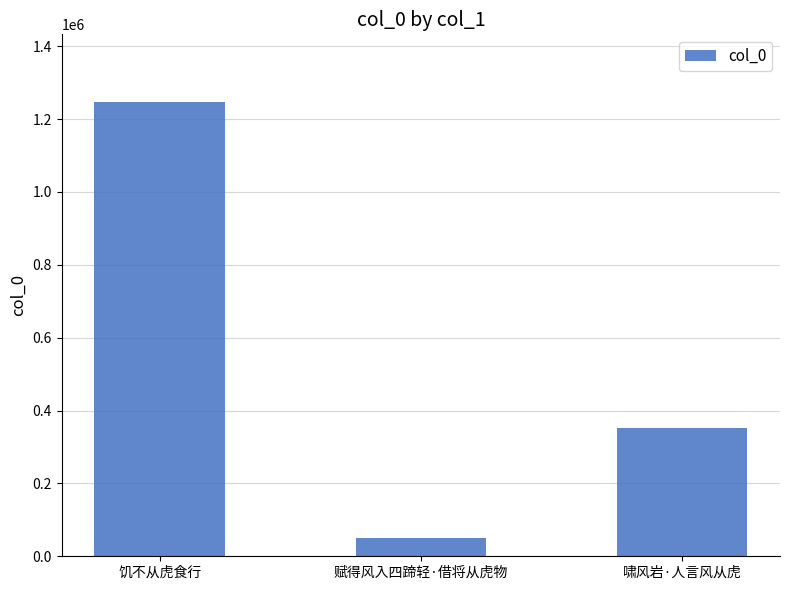

True or false: the data shows 669302 at 饥不从虎食行.

False